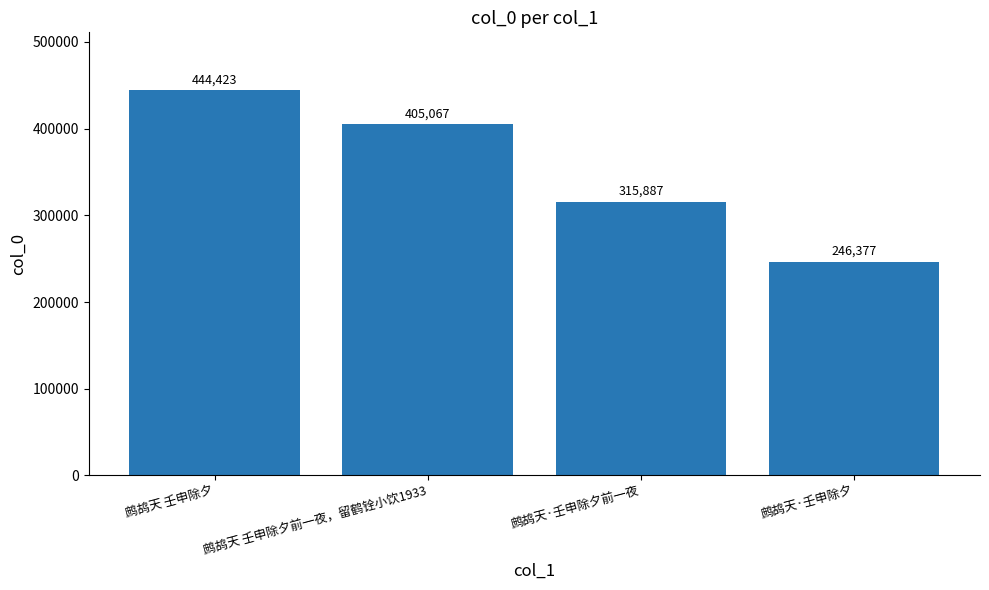

What is the change in value from 鹧鸪天 壬申除夕前一夜，留鹤铨小饮1933 to 鹧鸪天·壬申除夕前一夜?

-89180